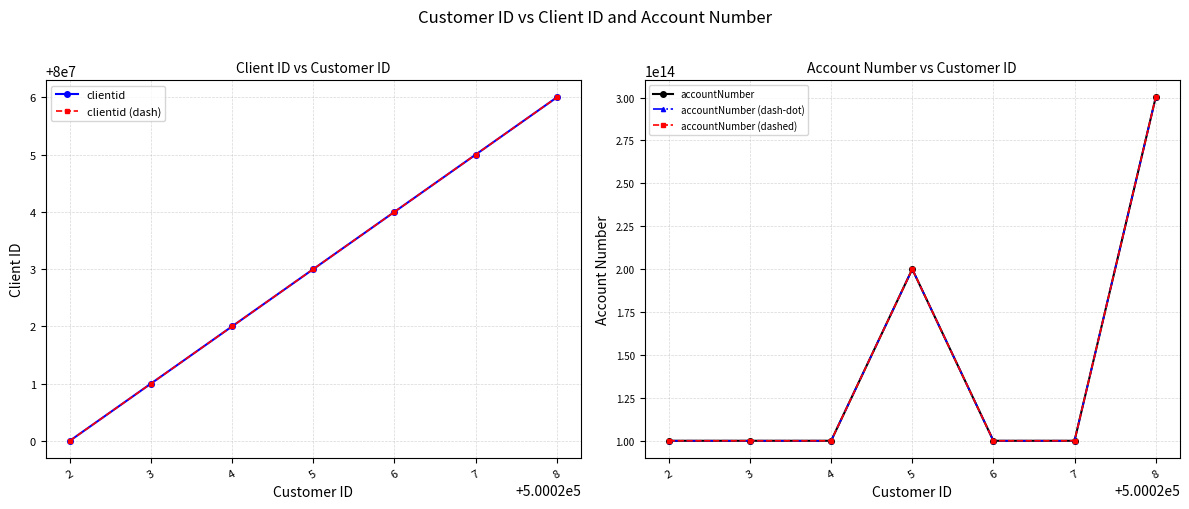

The accountNumber series shows 100037667015885 at 2. True or false?

True